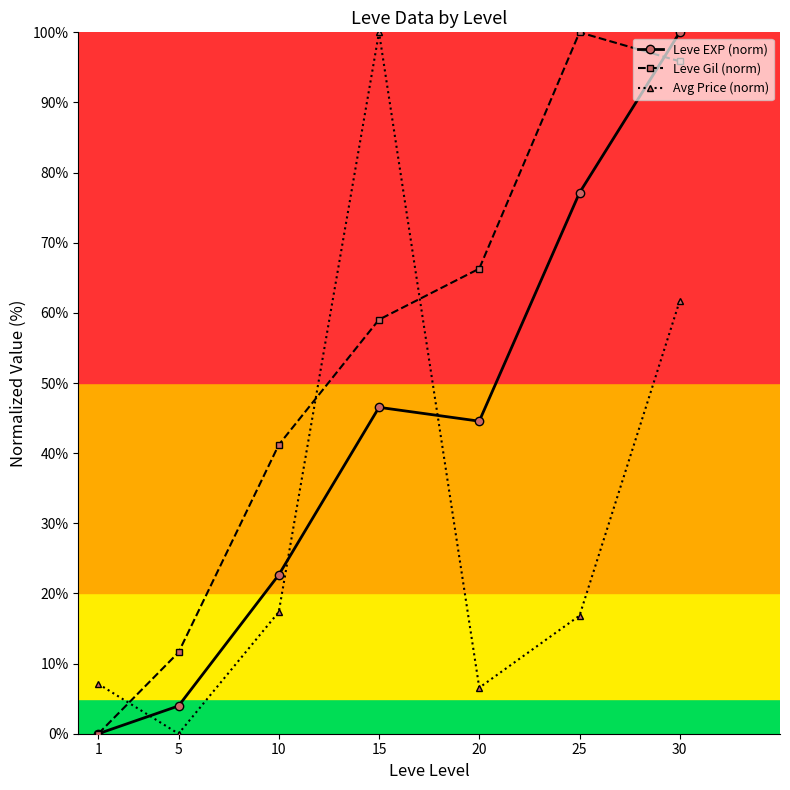

In Avg Price (norm), how many points are higher than both neighbors (excluding endpoints)?

1